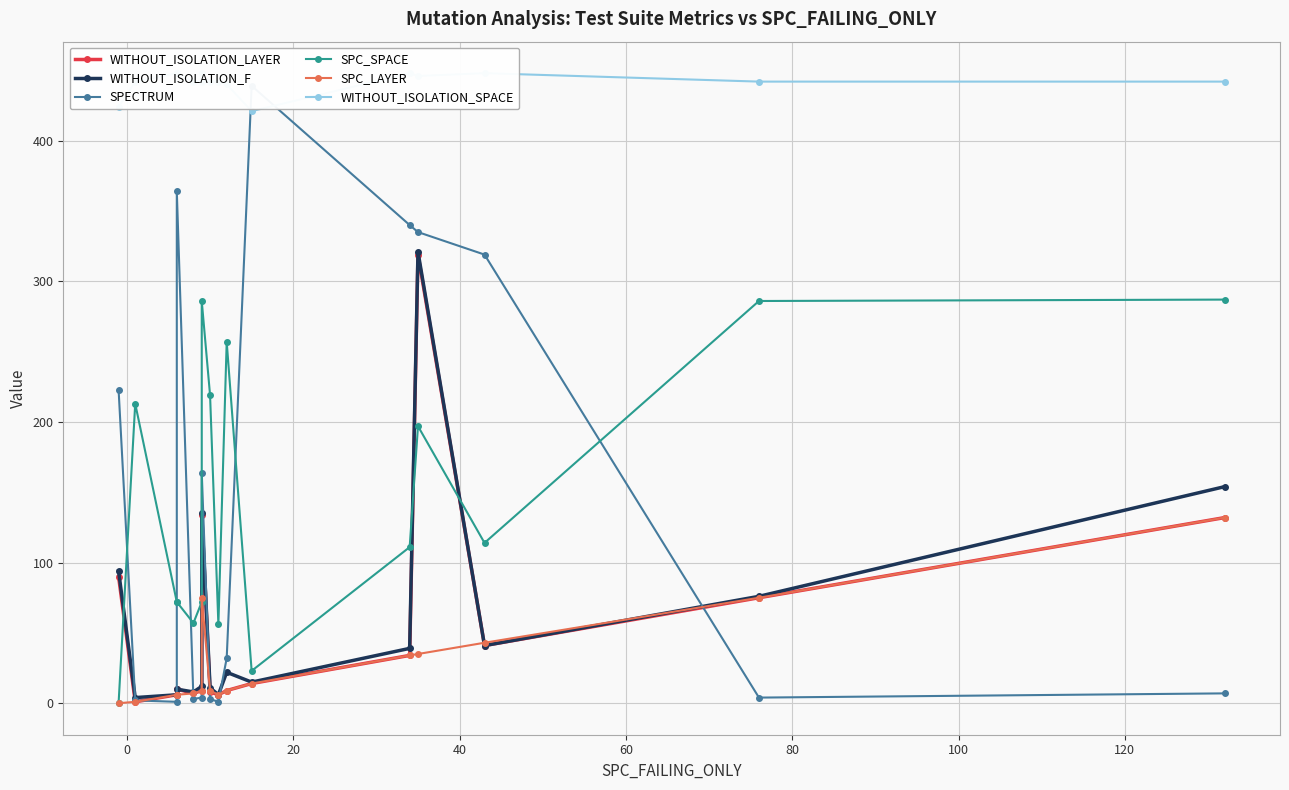

True or false: WITHOUT_ISOLATION_LAYER and SPECTRUM cross at least once.

True